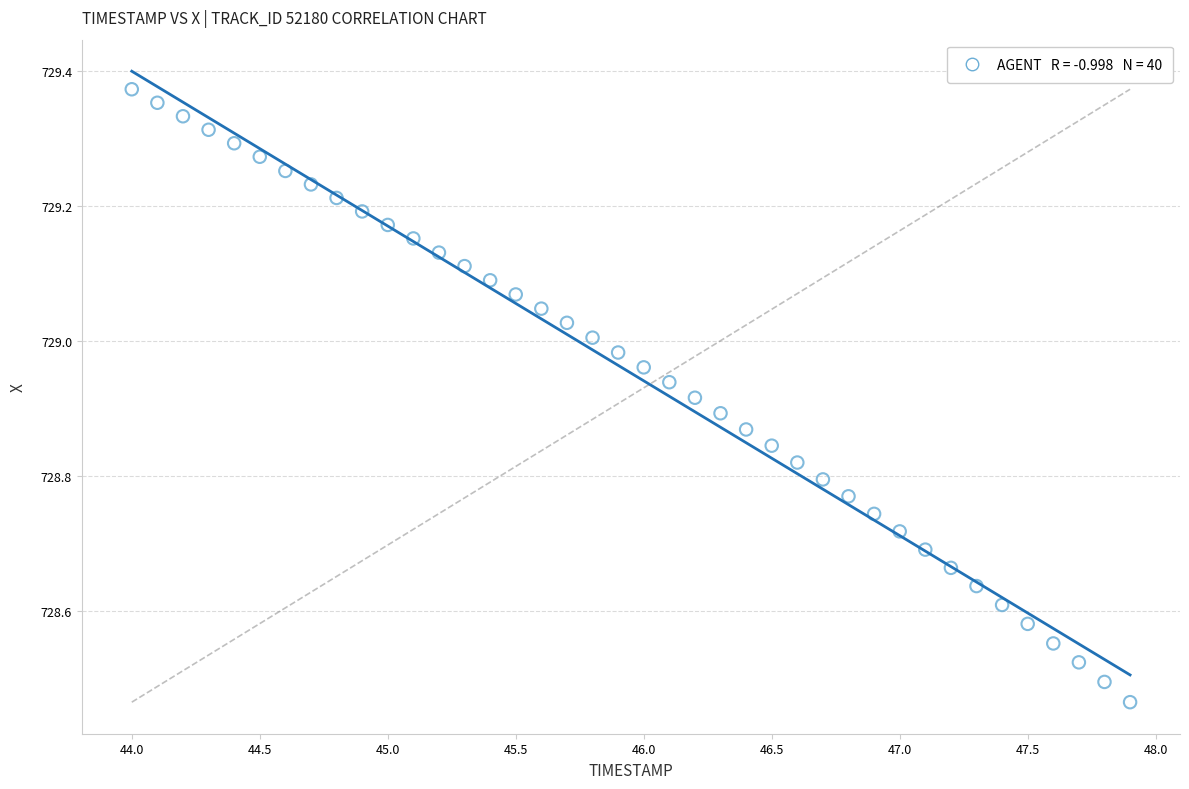

What is the range of Y values (max minus min)?

0.9